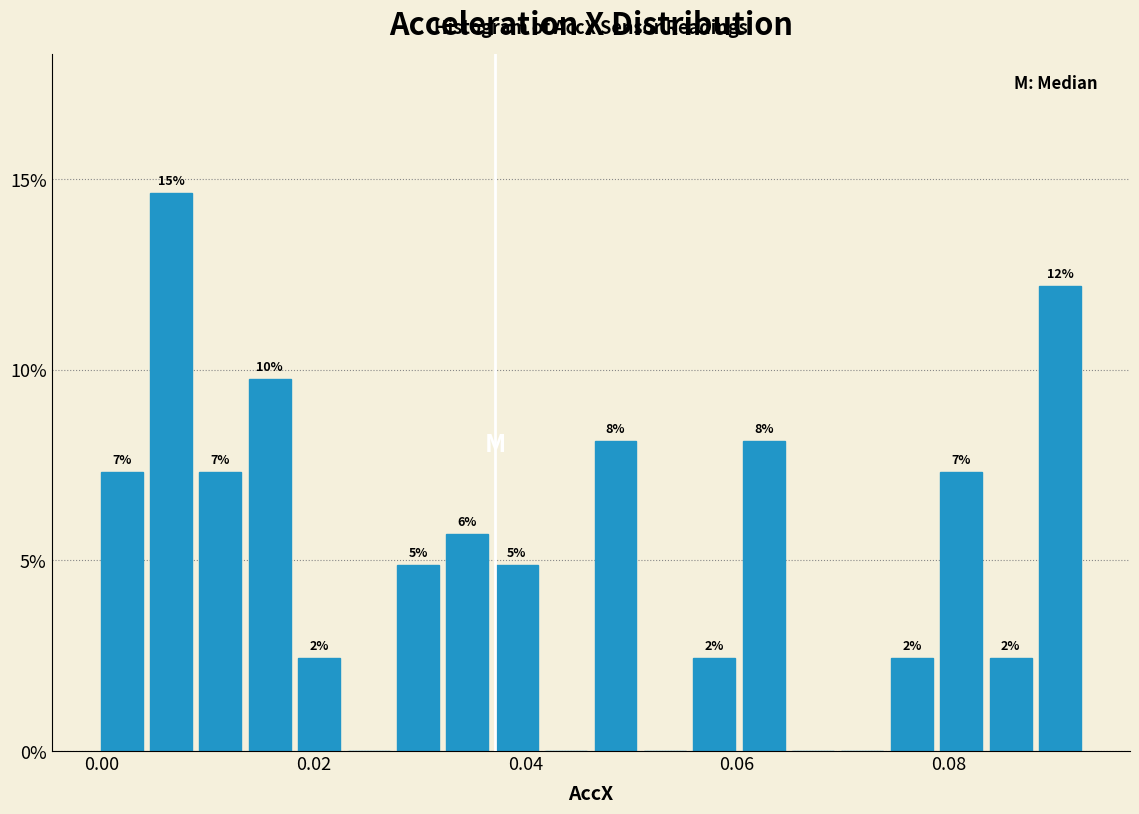

Around what value on the x-axis is the tallest bar? Give the approximate position of its centre, as read against the axis.

0.006